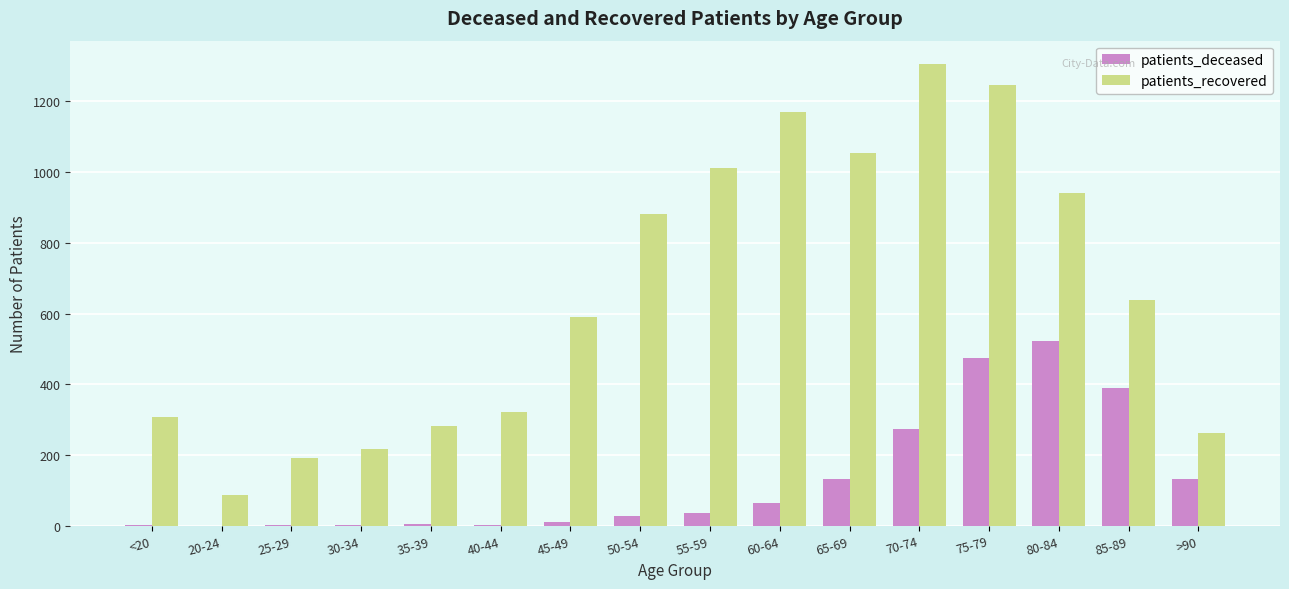

Read the patients_deceased value at >90.

133